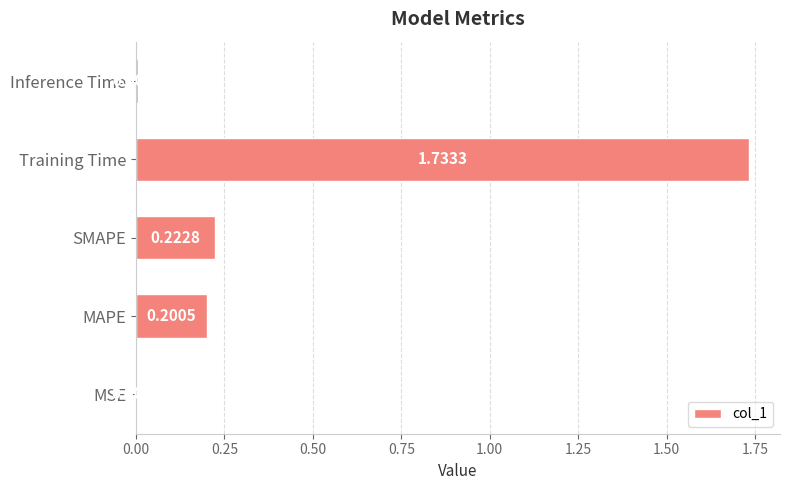

What is the change in value from MSE to MAPE?

+0.2